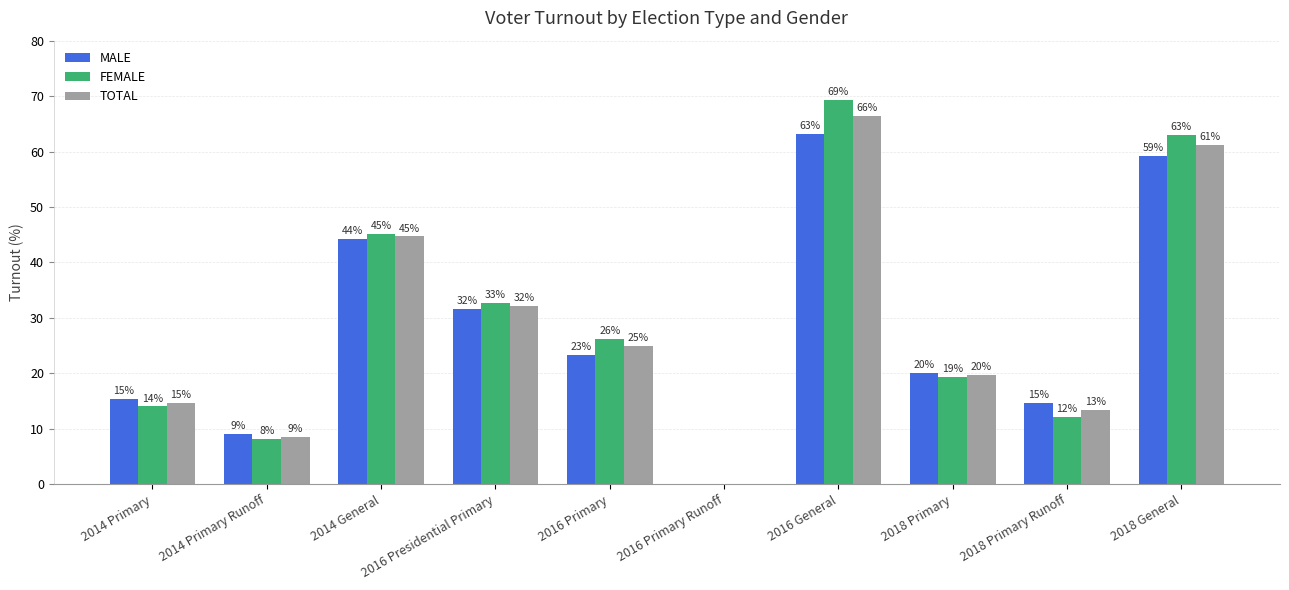

Does the chart contain stacked bars?

No